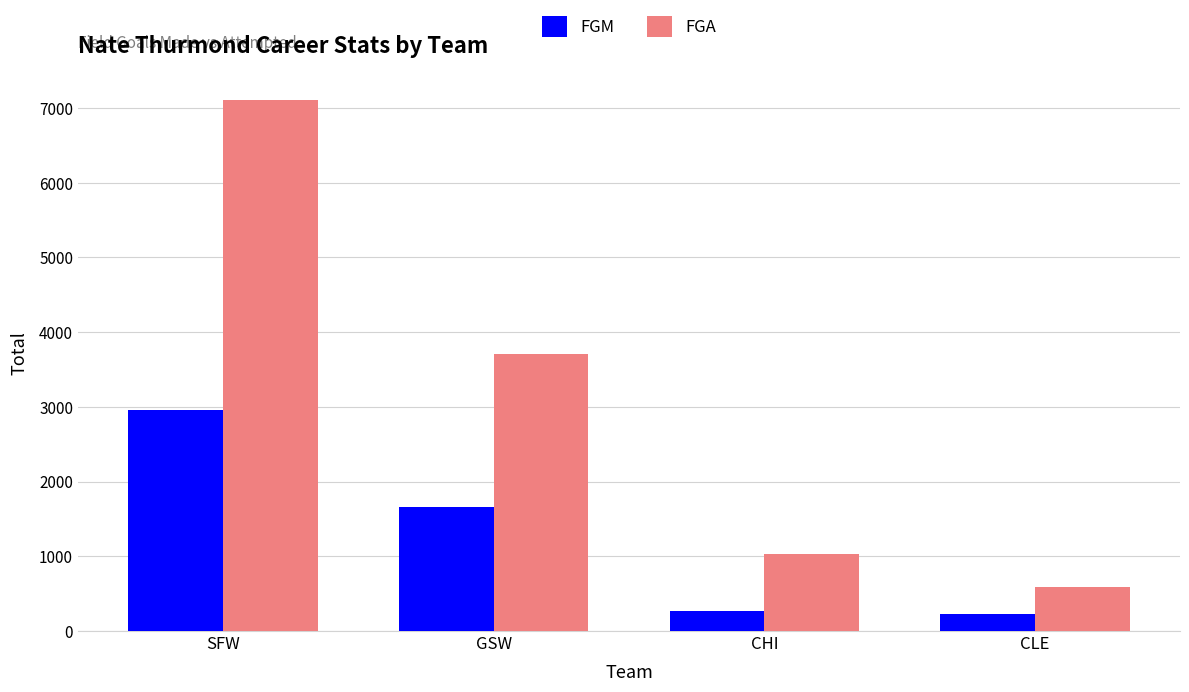

What is the label of the 2nd bar from the right?

CHI